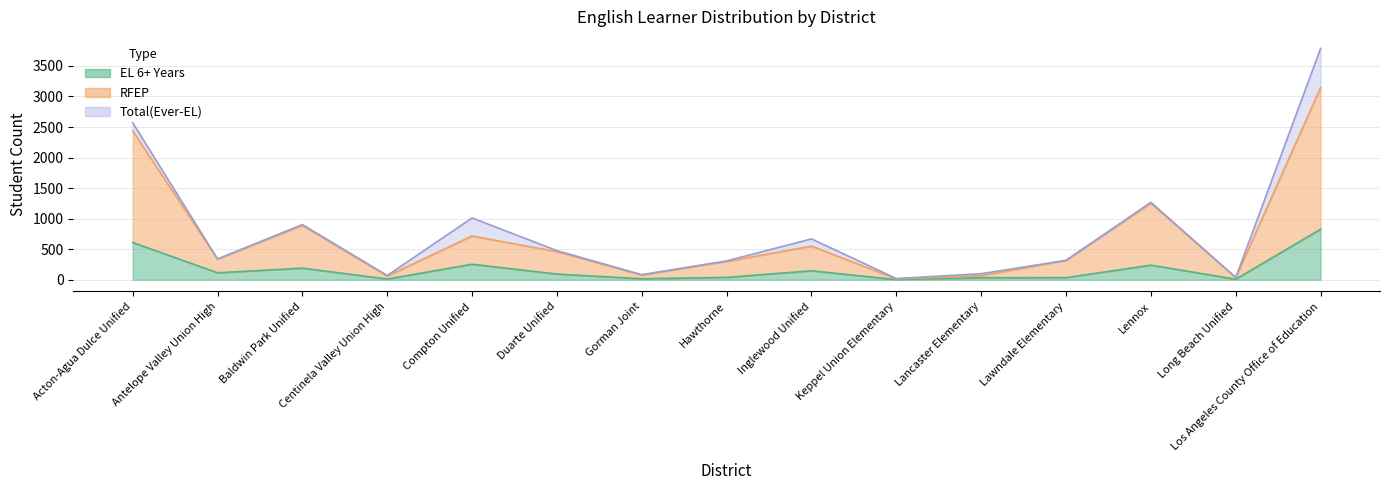

What is the sum of all RFEP values?

10651